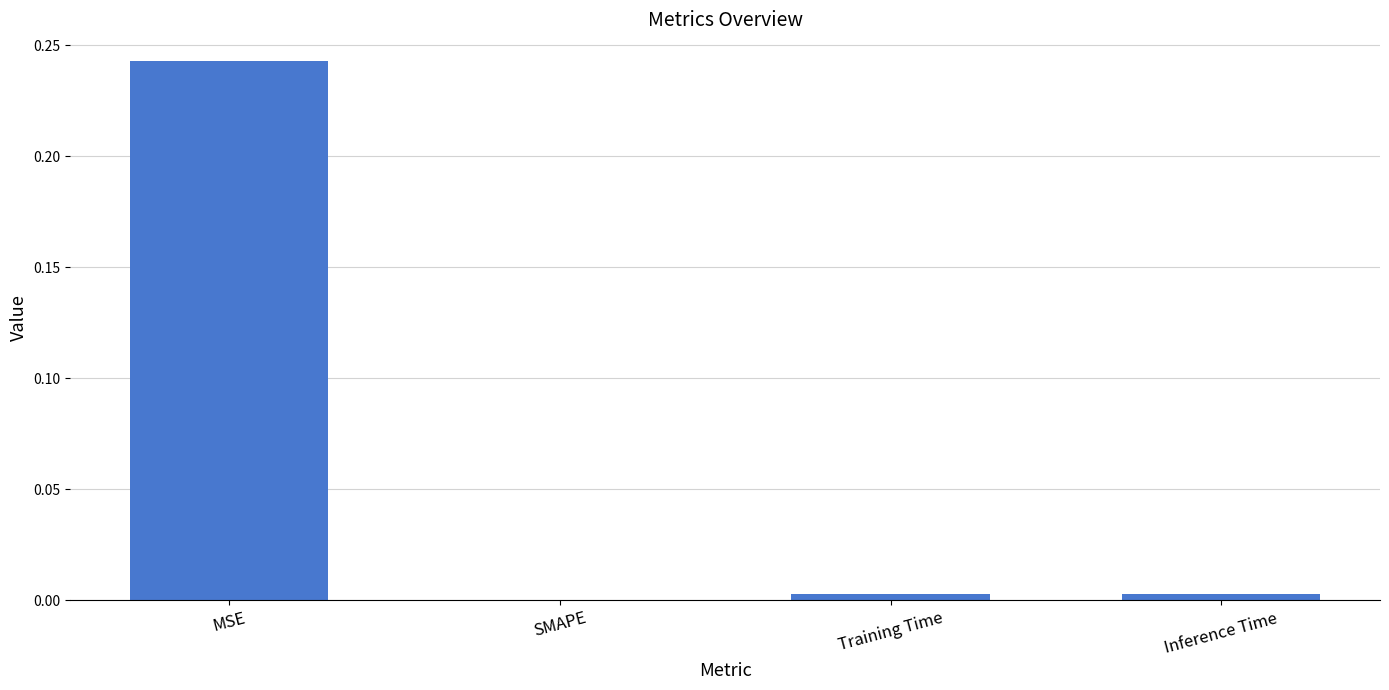

Between MSE and SMAPE, which is larger?

MSE